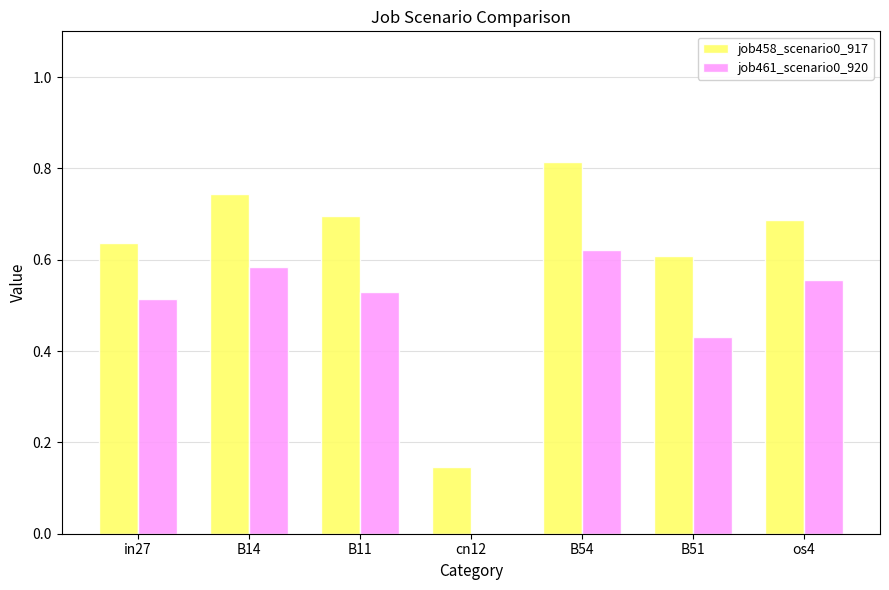

Between in27 and os4, which series saw the biggest shift?

job458_scenario0_917